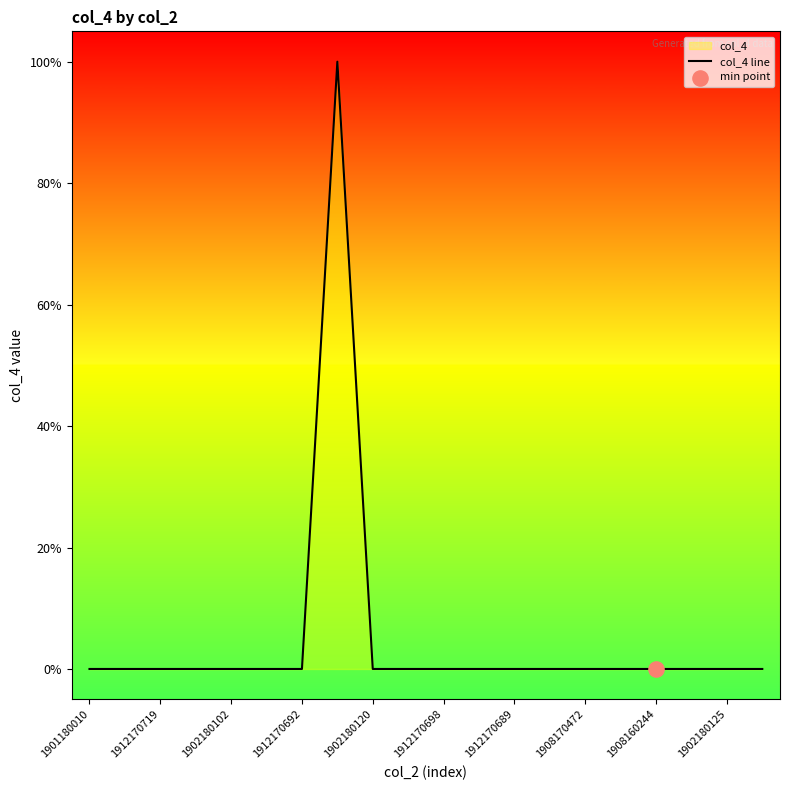

Which has a higher value, 13 or 18?

18